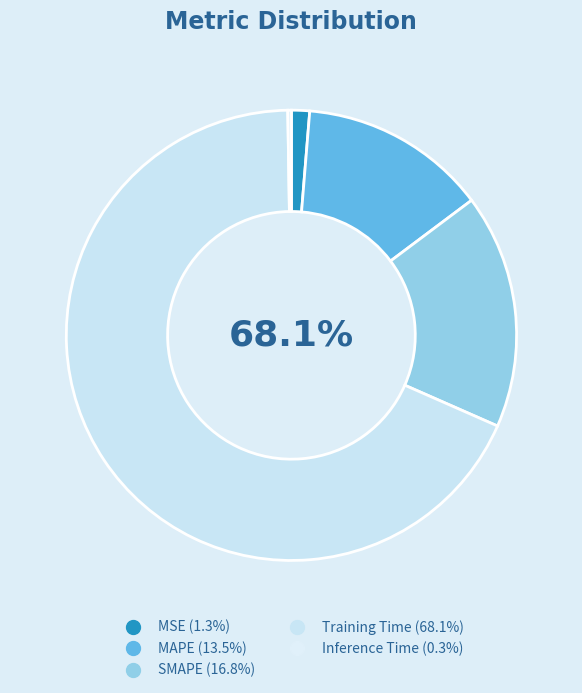

Is there any slice that represents more than half of the pie?

Yes